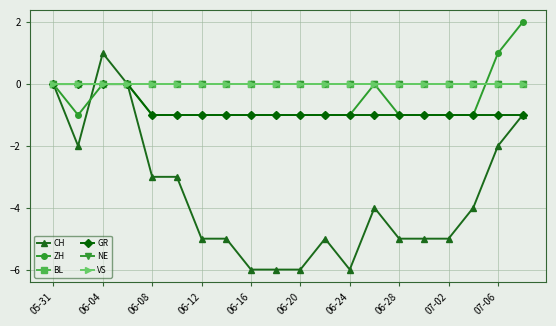

True or false: BL and NE cross at least once.

False